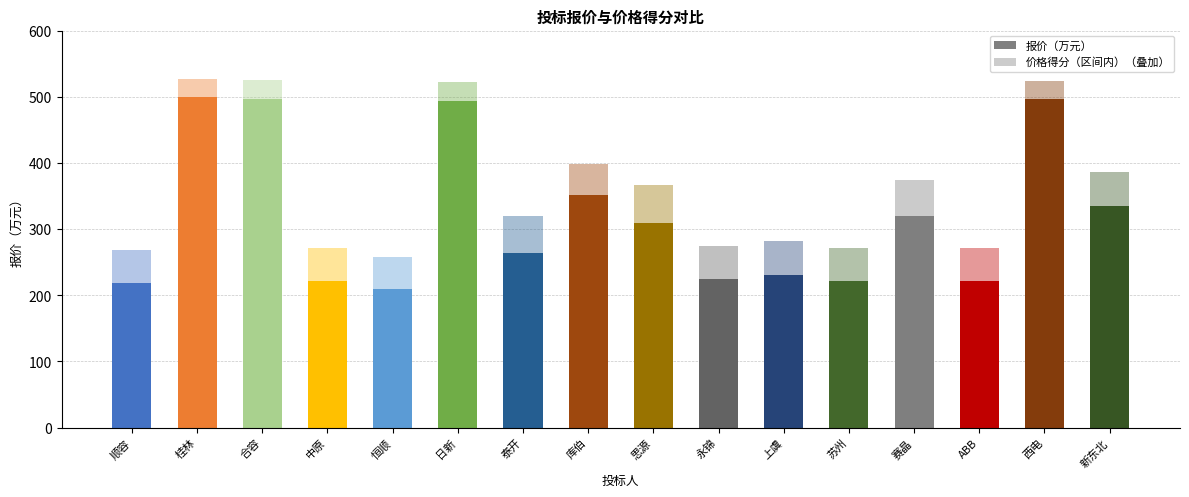

Reading left to right, what are all the values shown in this chart?

报价（万元）: 218.4	499.0	496.9	221.2	210.0	494.0	264.5	351.0	309.0	224.4	230.5	222.1	319.3	221.5	495.8	335.0
价格得分（区间内）: 49.6	28.0	28.1	50.0	48.4	28.4	55.6	47.4	57.4	50.4	51.2	50.1	54.6	50.0	28.2	50.8